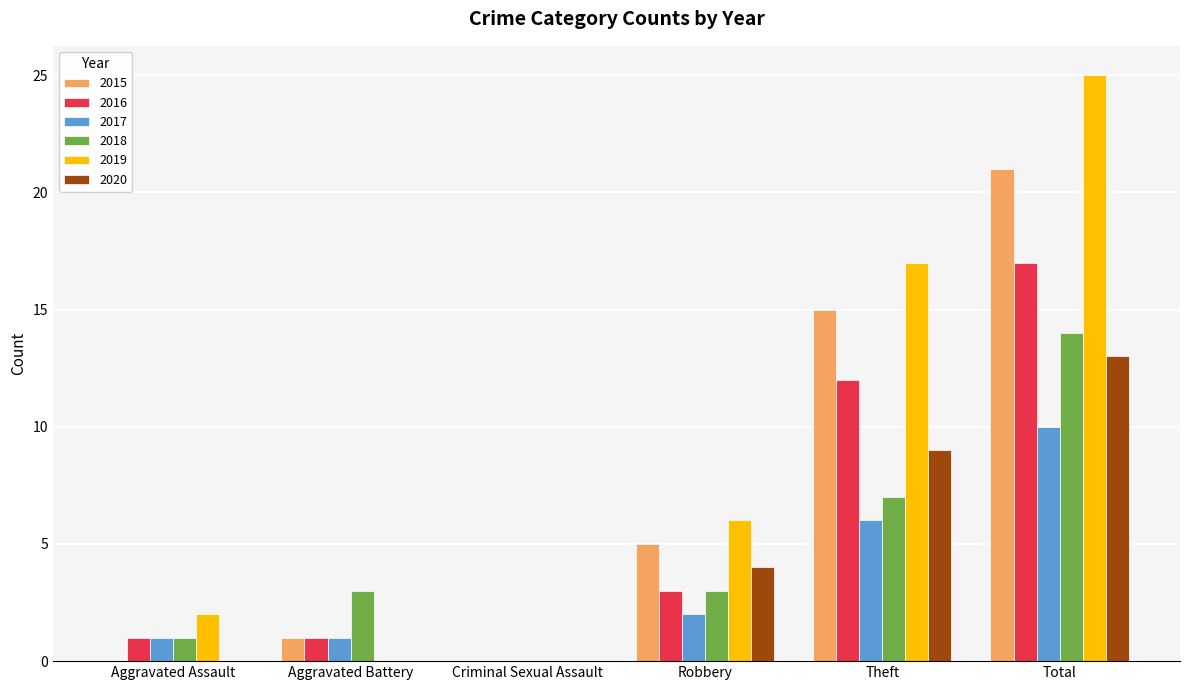

Count the number of data series in this chart.

6